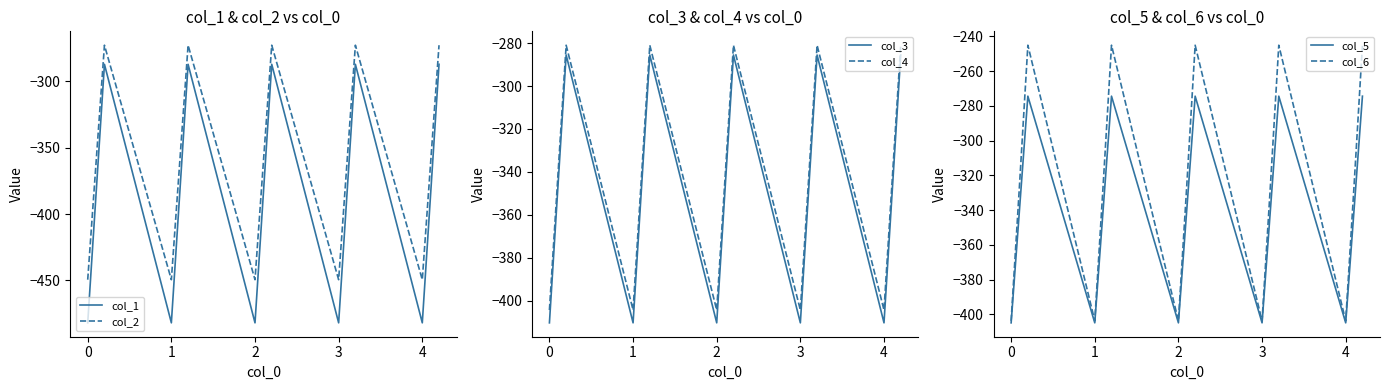

What is the average value of the col_3 series?

-347.9